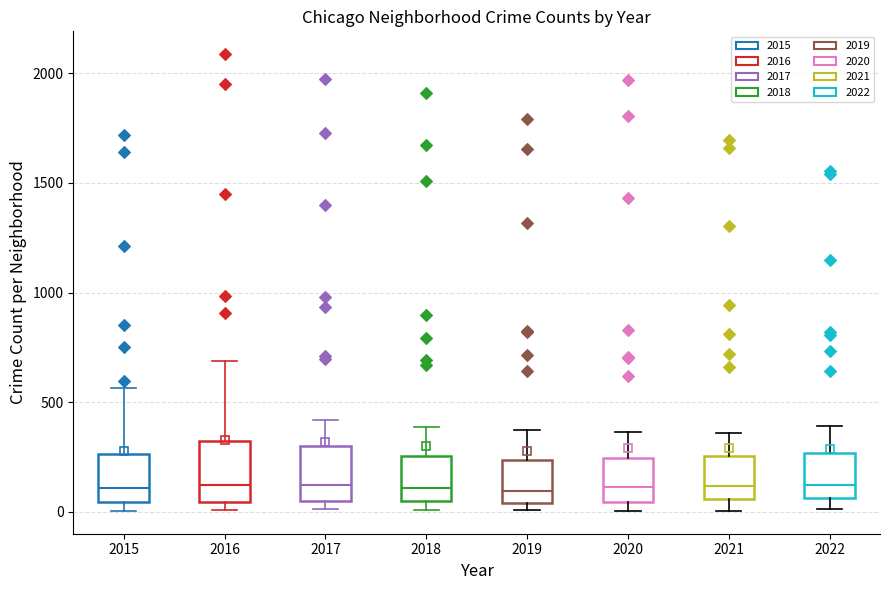

Reading left to right, transcribe this box plot: for each box, give where its median line is, the range the box spans, and where its two whiskers end, as read against the y-axis. The values are not printed on the chart, so give them approximately, as read against the axis.

2015: median 100, box 50 to 250, whiskers 0 to 550
2016: median 150, box 50 to 300, whiskers 0 to 700
2017: median 100, box 50 to 300, whiskers 0 to 400
2018: median 100, box 50 to 250, whiskers 0 to 400
2019: median 100, box 50 to 250, whiskers 0 to 400
2020: median 100, box 50 to 250, whiskers 0 to 350
2021: median 100, box 50 to 250, whiskers 0 to 350
2022: median 150, box 50 to 250, whiskers 0 to 400